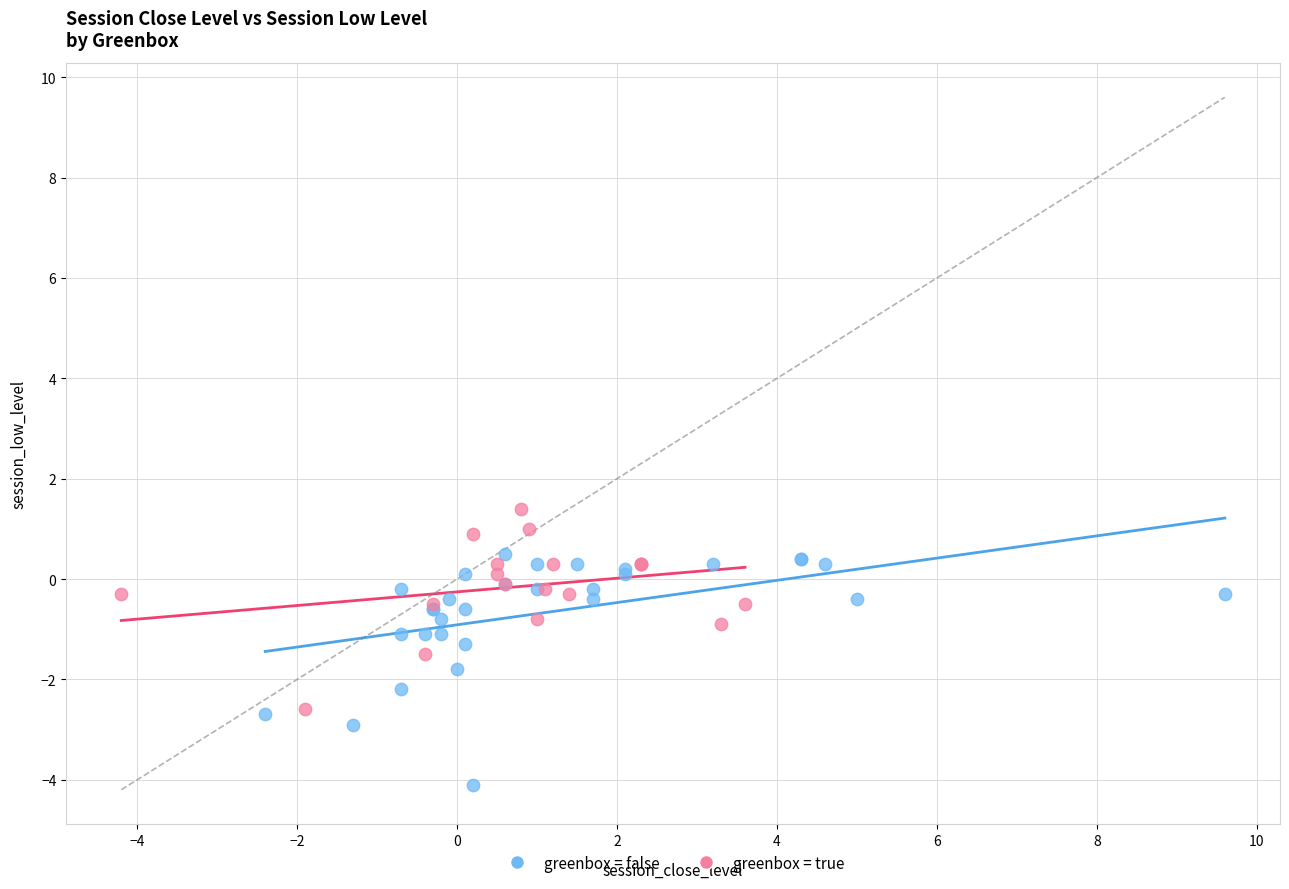

Which series contains the highest Y value?

greenbox = true